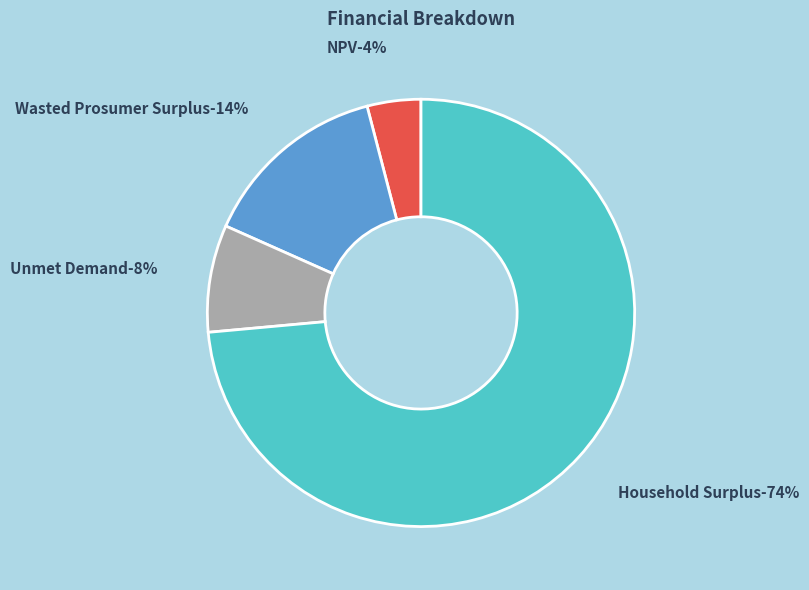

How many segments does this pie chart have?

4